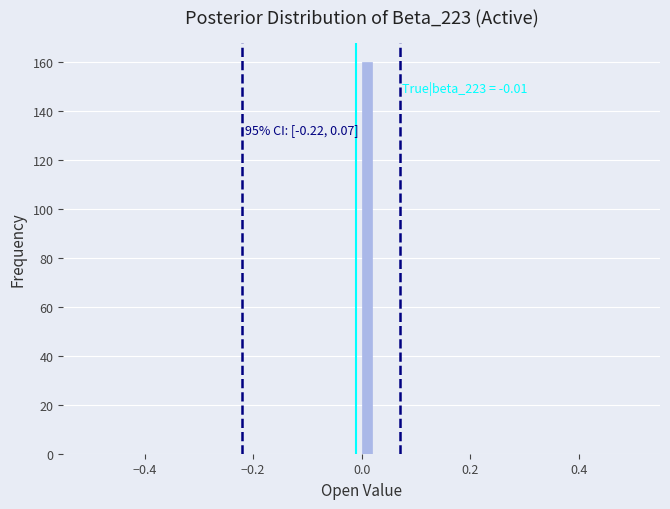

Around what value on the x-axis is the tallest bar? Give the approximate position of its centre, as read against the axis.

0.02